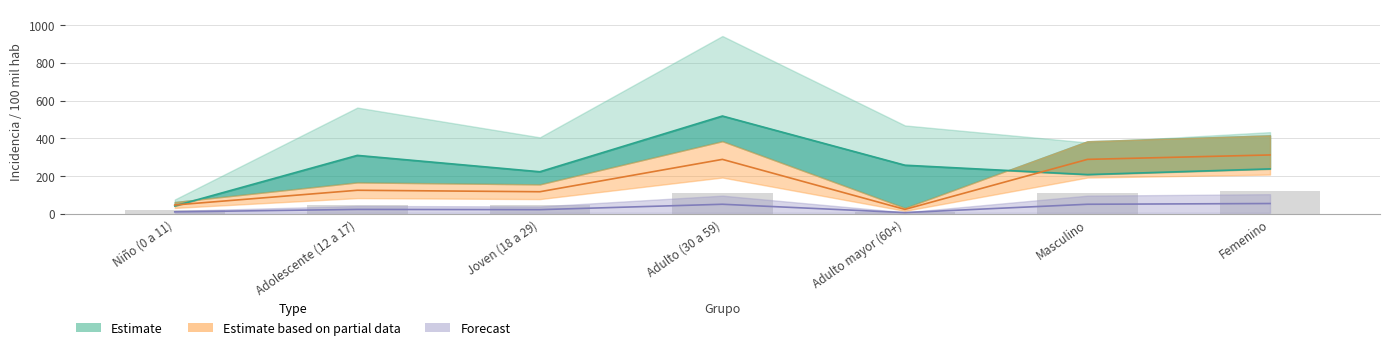

At which label does incidencia_100mil_hab first exceed 237?

Adolescente (12 a 17)